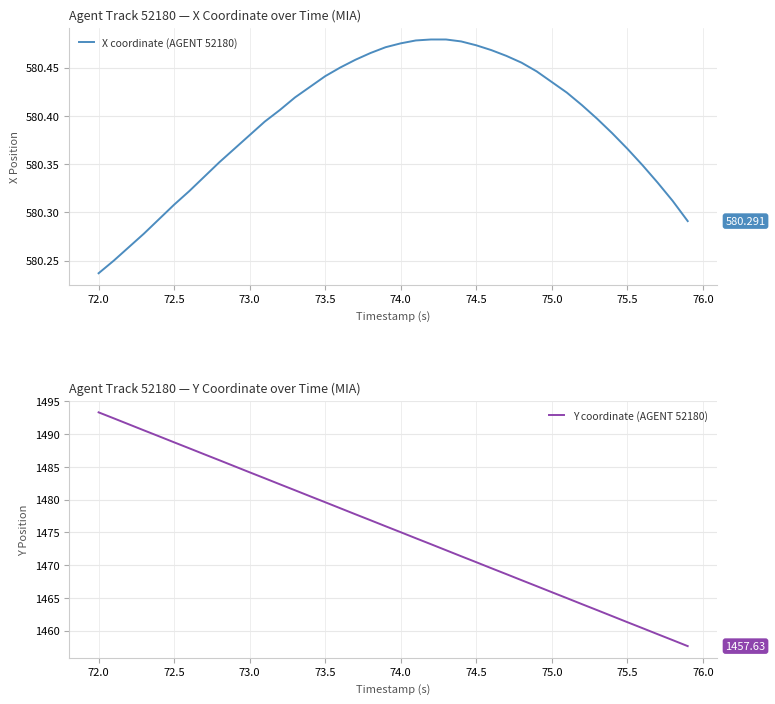

Count the number of data series in this chart.

2